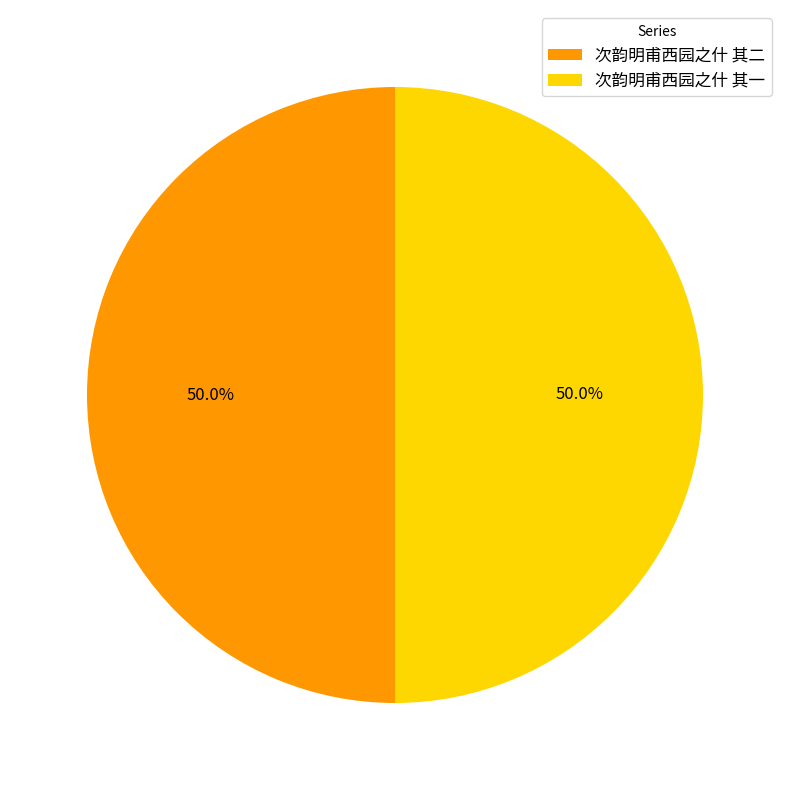

To the nearest percent, what percentage of the pie is 次韵明甫西园之什 其二?

50%